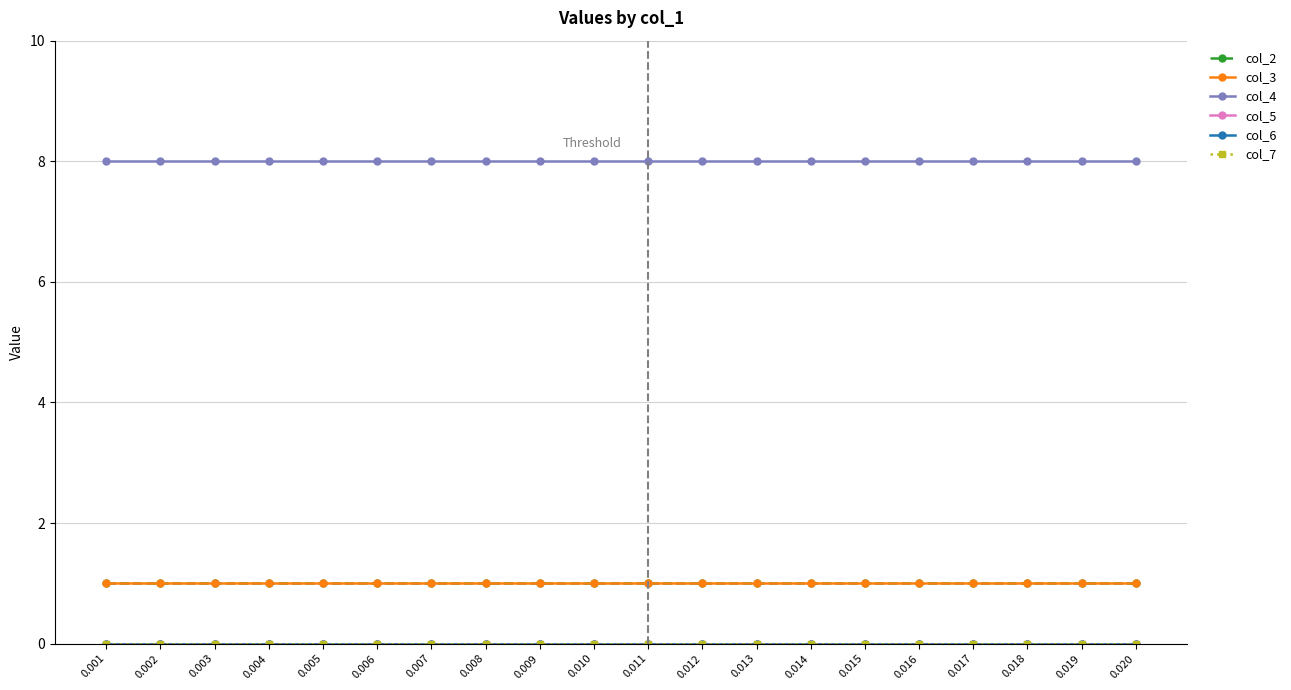

Is the value of col_5 at 0.010 greater than the value of col_4 at 0.015?

No